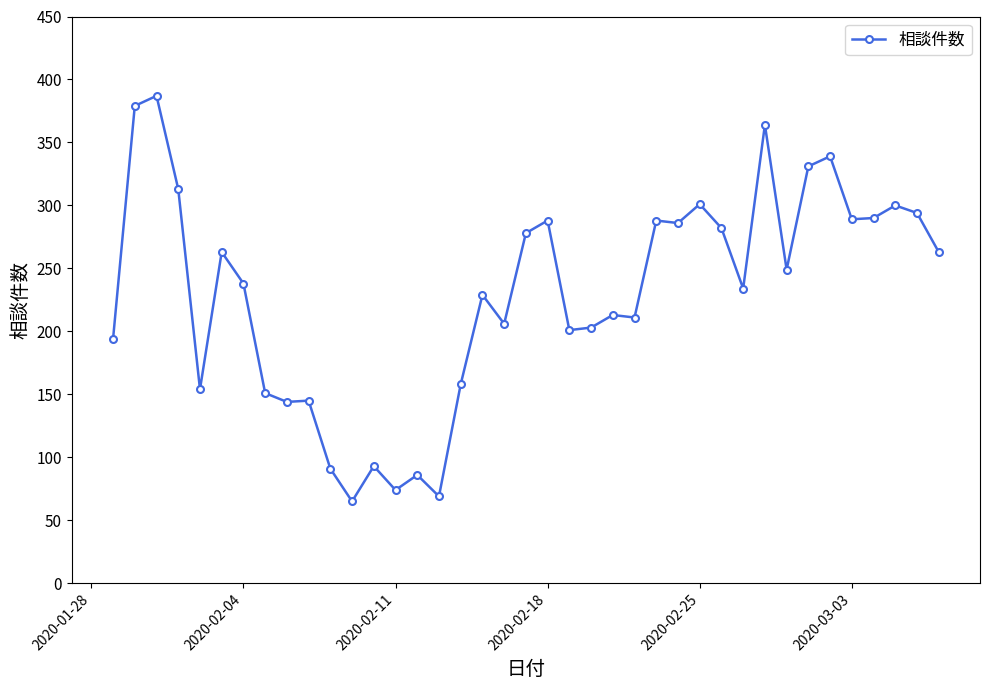

How many values are below 238?

19